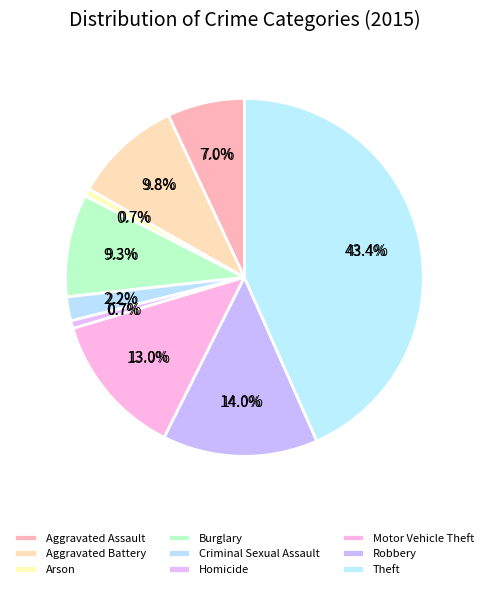

Which category has the biggest portion of the pie?

Theft